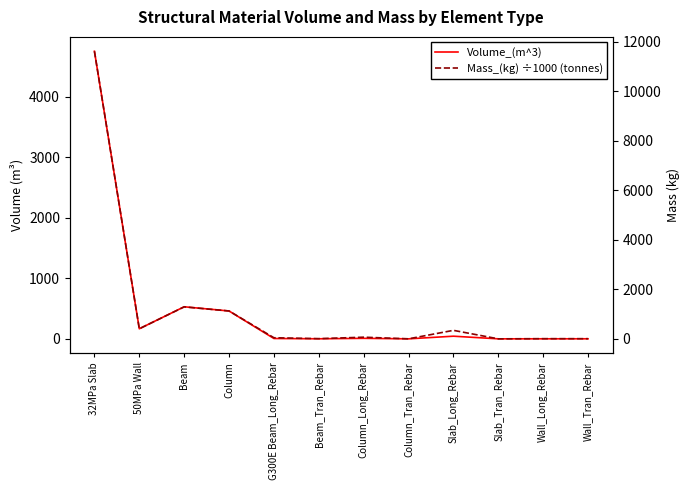

Which series changed the most between Column_Tran_Rebar and Wall_Long_Rebar?

Mass_(kg) ÷1000 (tonnes)